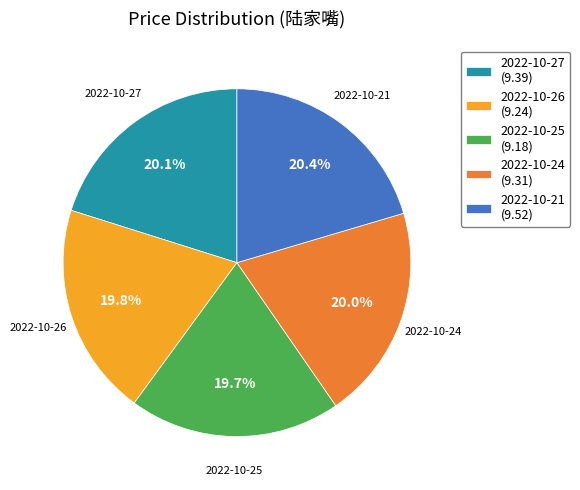

Does any single category account for the majority?

No